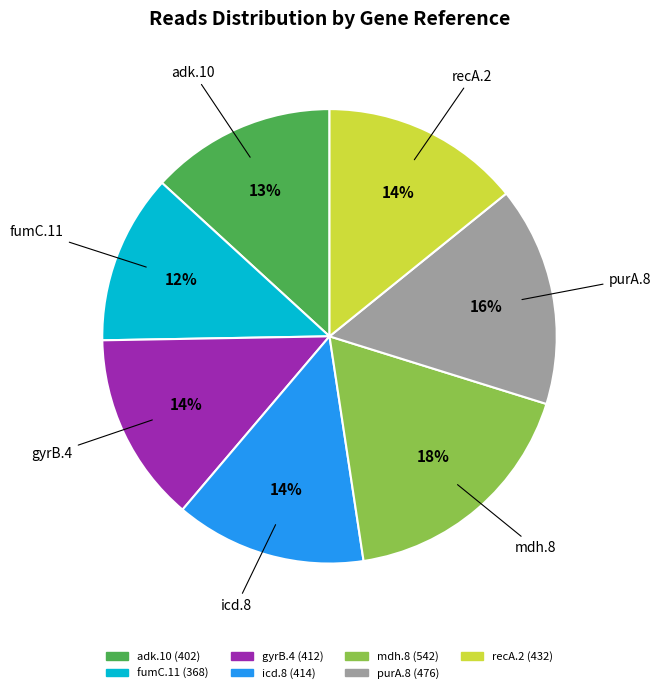

Is it true that icd.8 is 14% of the pie?

True